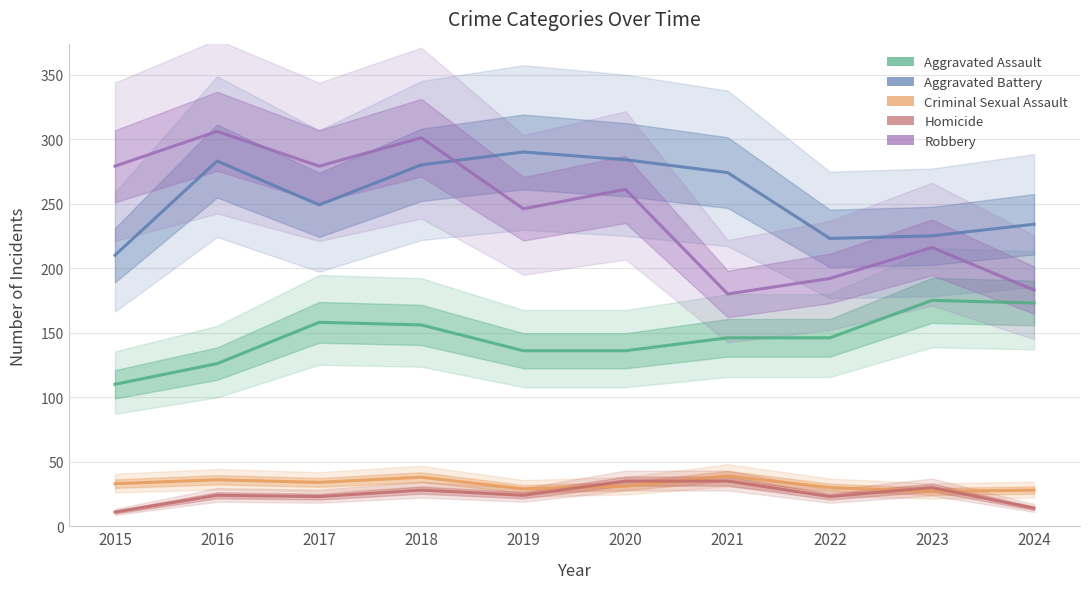

What is the spread (max minus min) of values at 2024?

220